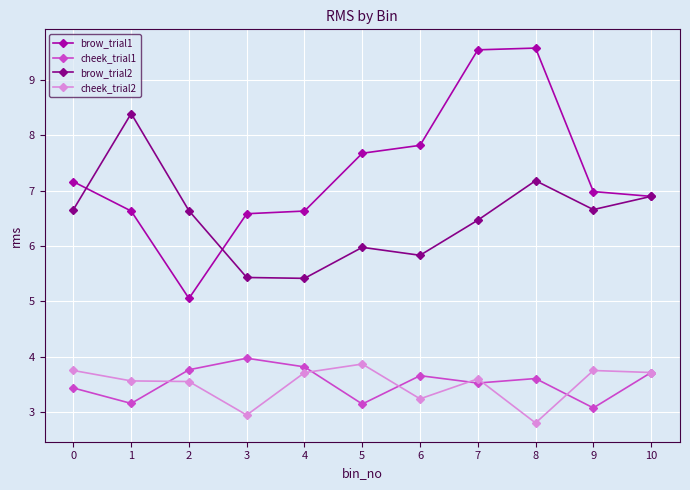

What is the difference between the cheek_trial1 values at 4 and 6?

0.2